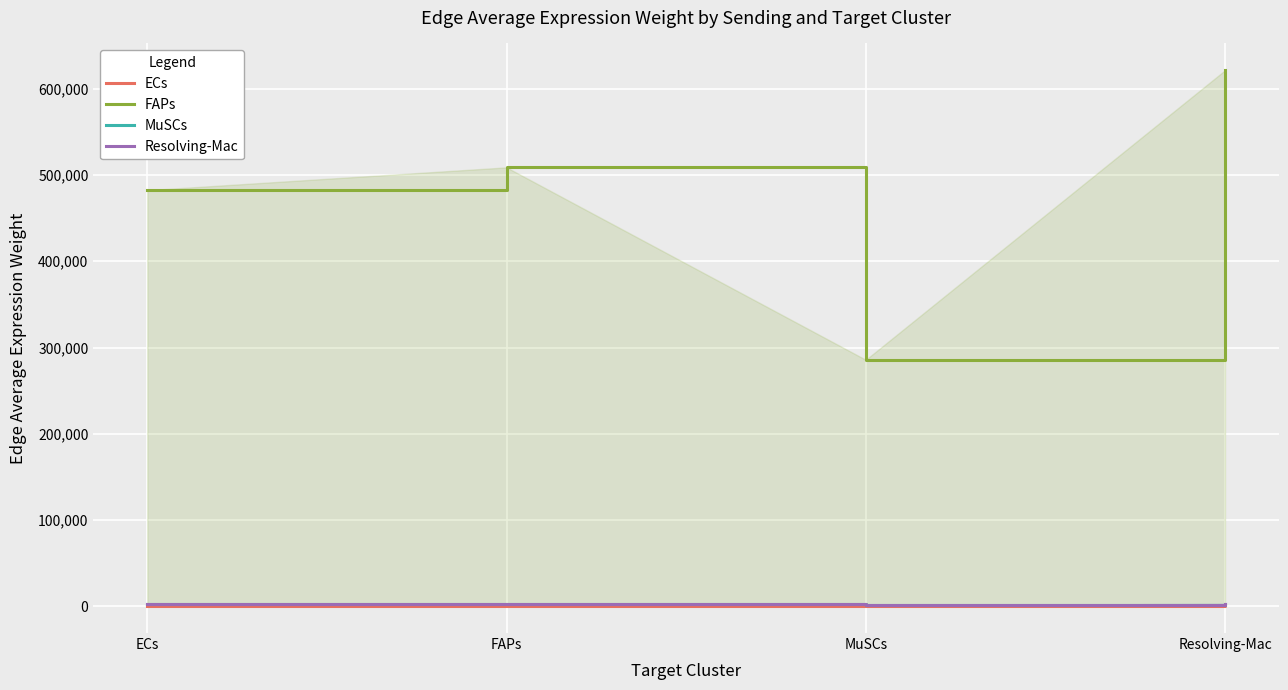

Rank the series by their maximum value, from highest to lowest.

FAPs, Resolving-Mac, MuSCs, ECs